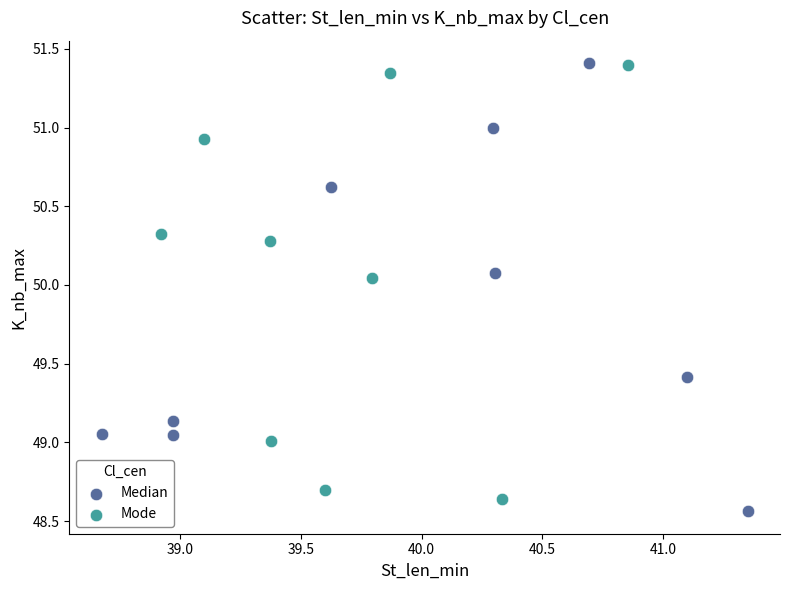

What are all the series names shown in the legend?

Median, Mode